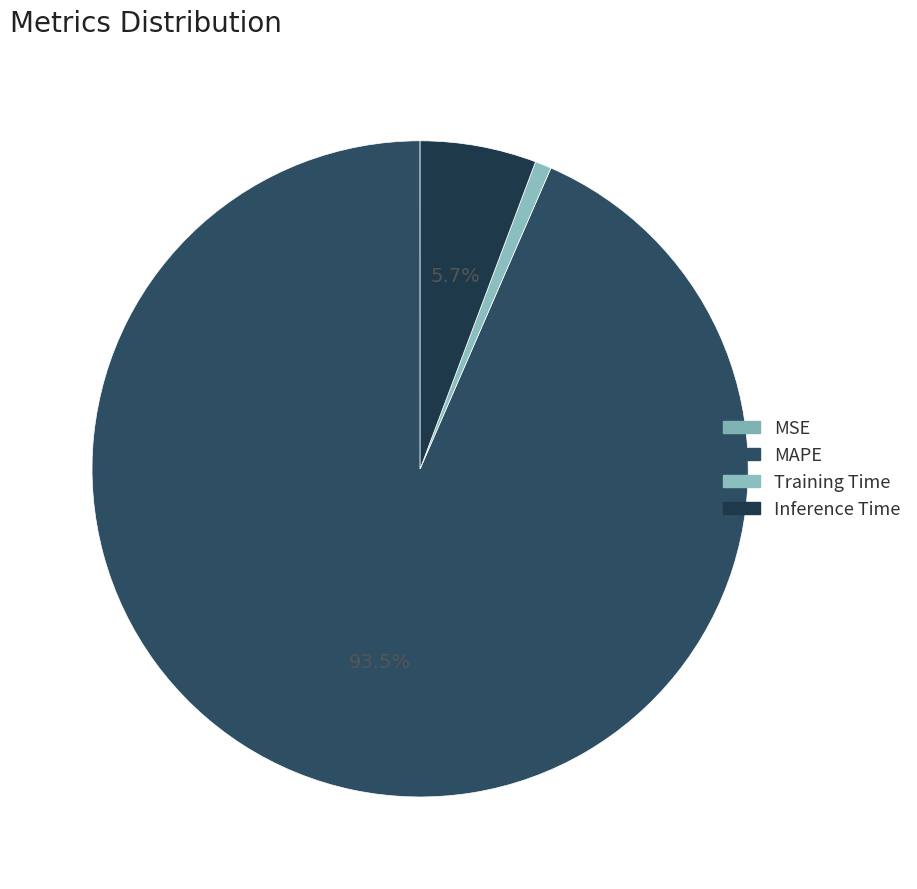

To the nearest percent, what is the difference between the MAPE and Training Time slice percentages?

93%